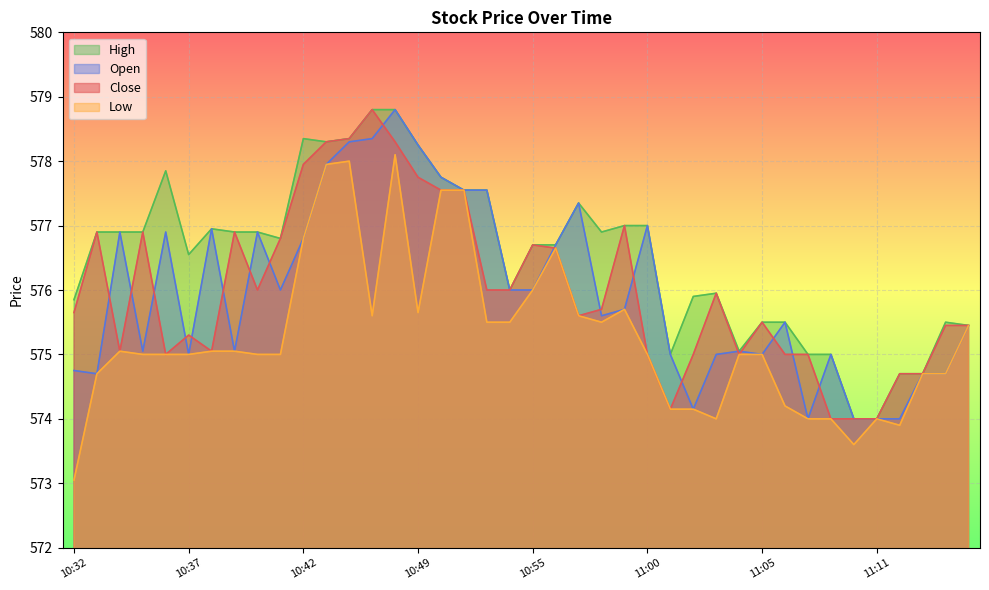

Is the value of Close at 10:59 greater than the value of High at 11:12?

Yes